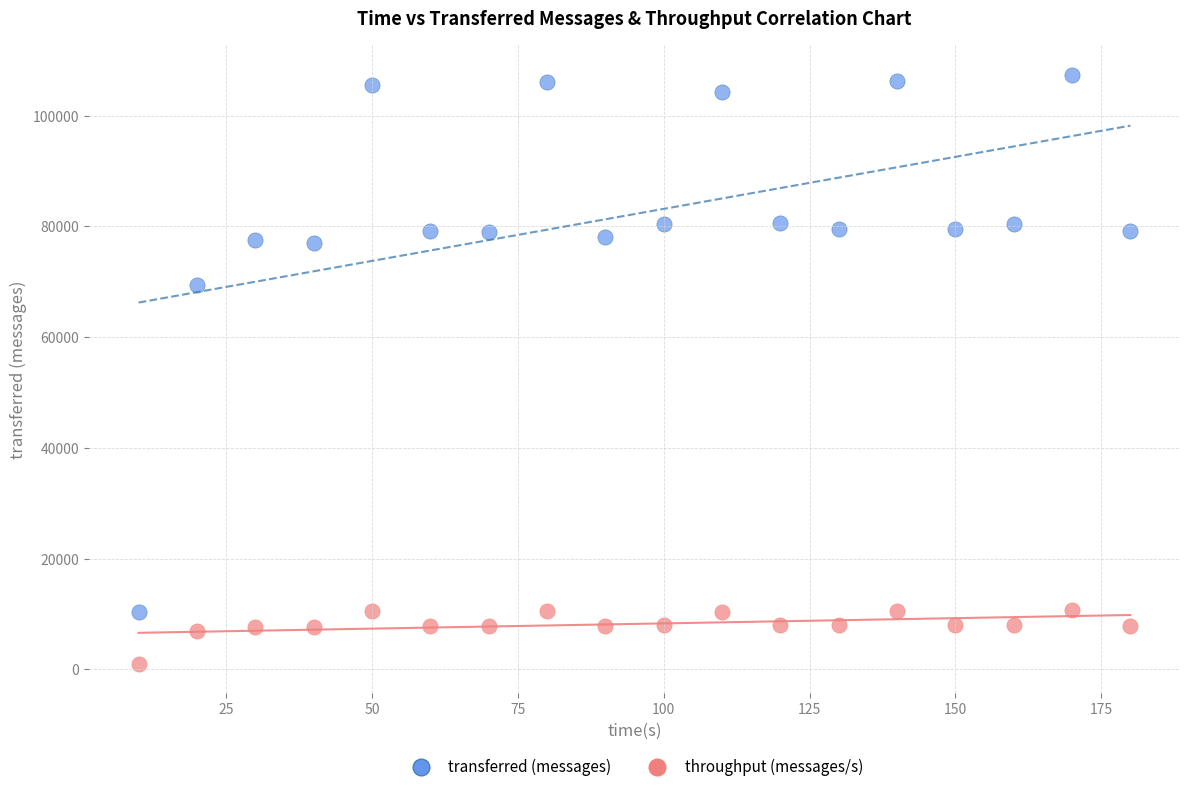

Which series has the widest spread of Y values?

transferred (messages)